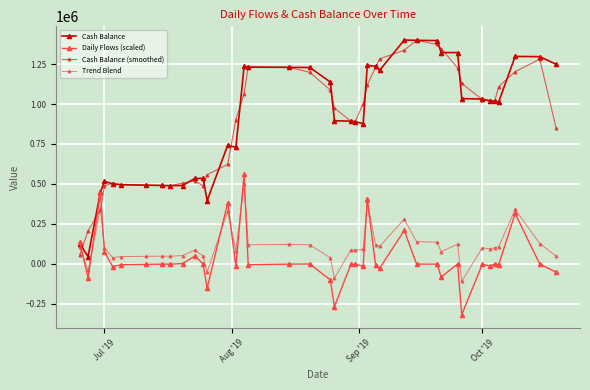

What is the difference between the second highest and second lowest values in the Cash Balance series?

1272967.7